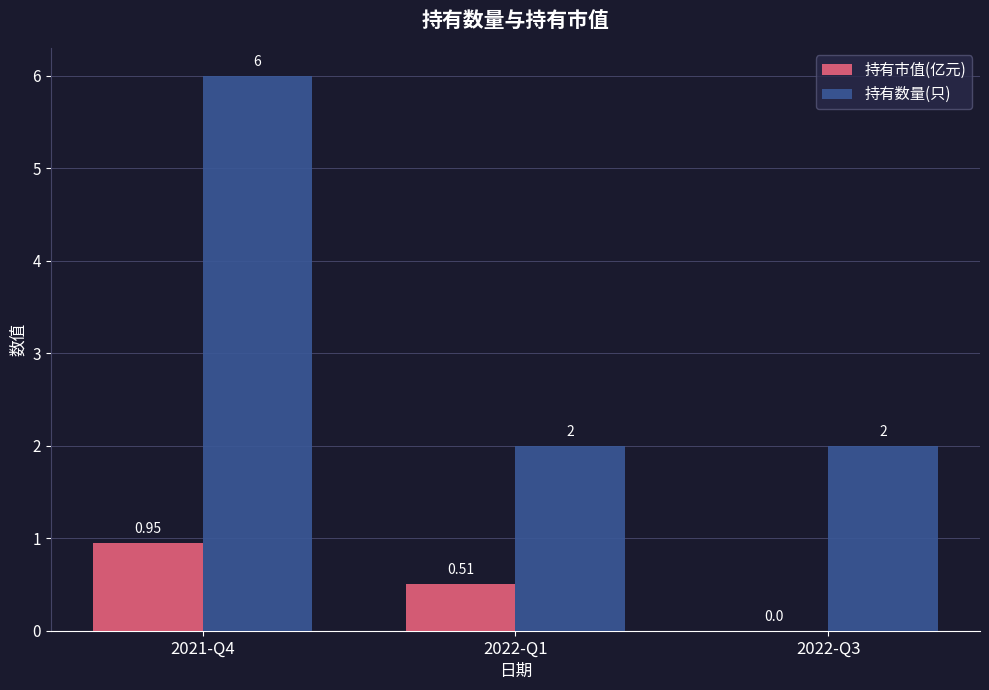

Which series changed the most between 2021-Q4 and 2022-Q1?

持有数量(只)